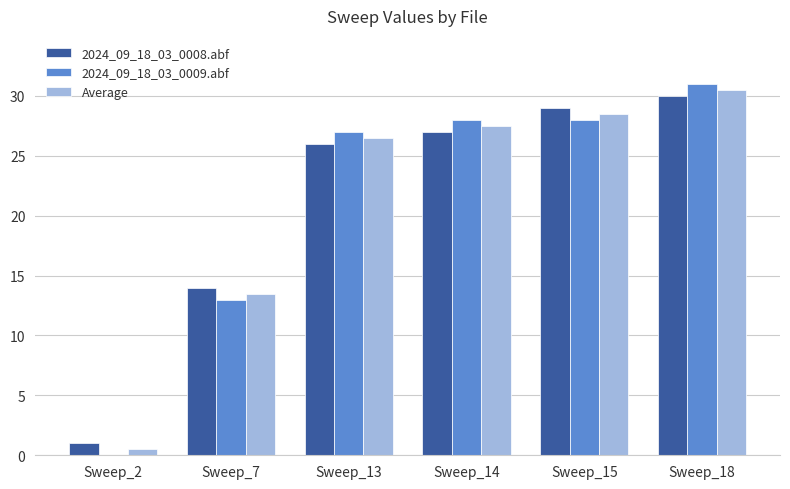

Does the chart contain stacked bars?

No